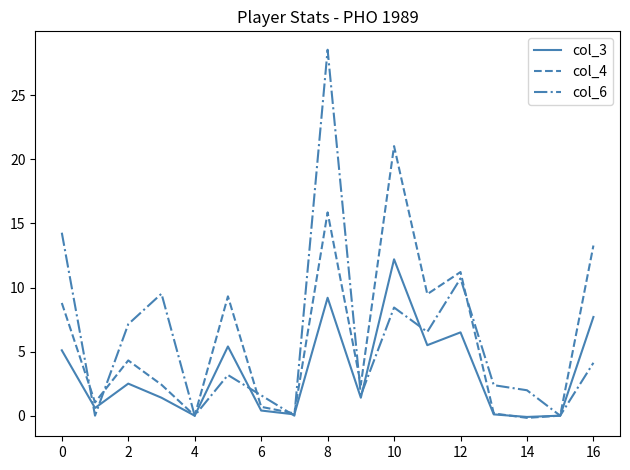

How many lines are shown in the chart?

3